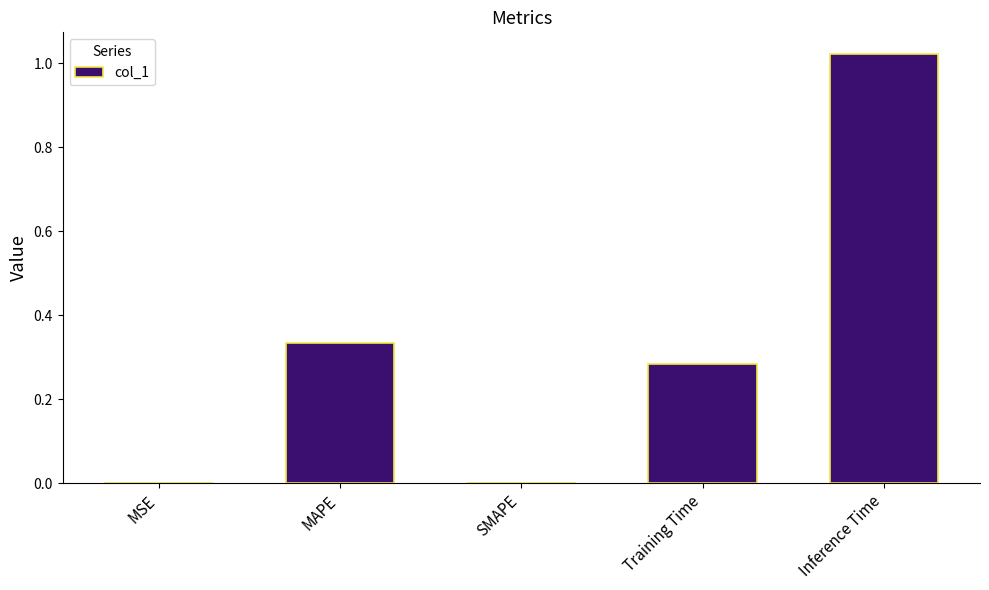

Which has a higher value, MAPE or Inference Time?

Inference Time